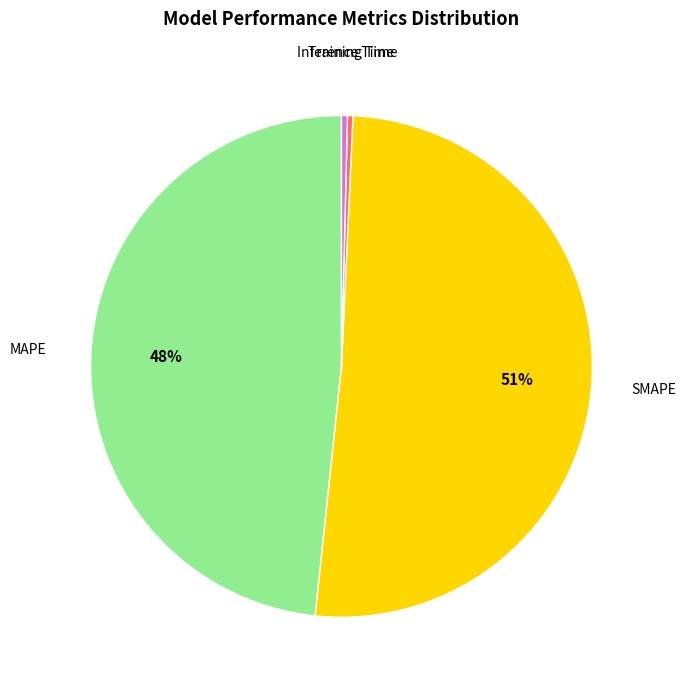

Is there a majority slice in this chart?

Yes